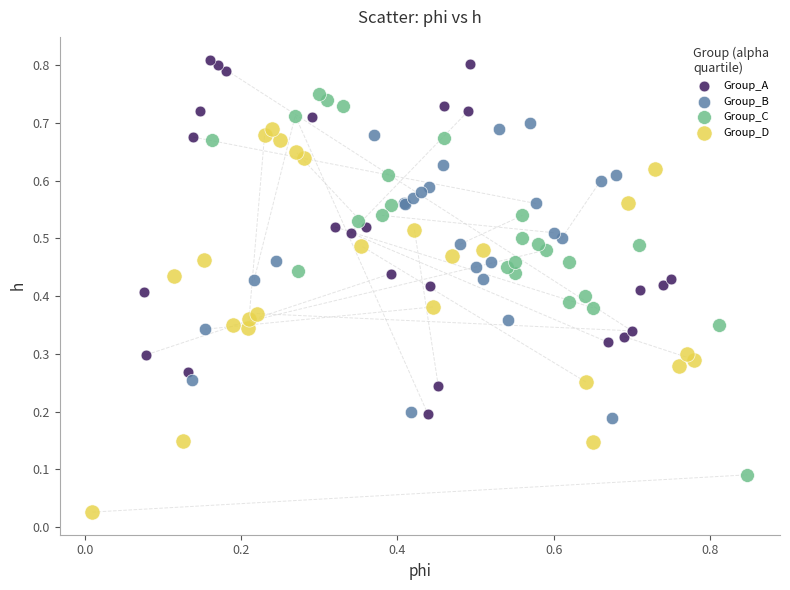

What are all the series names shown in the legend?

Group_A, Group_B, Group_C, Group_D